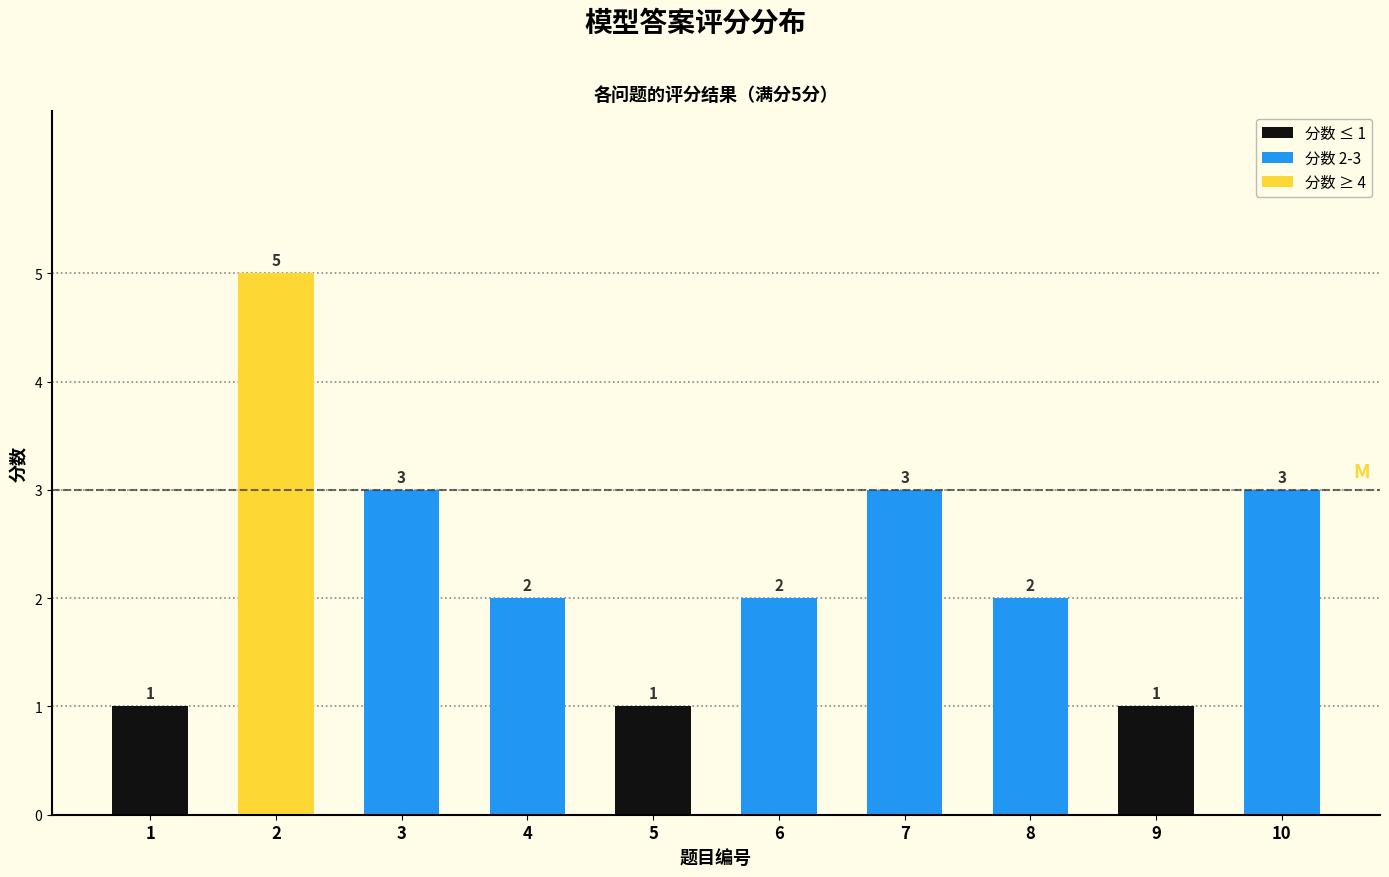

What is the minimum value shown in the chart?

1